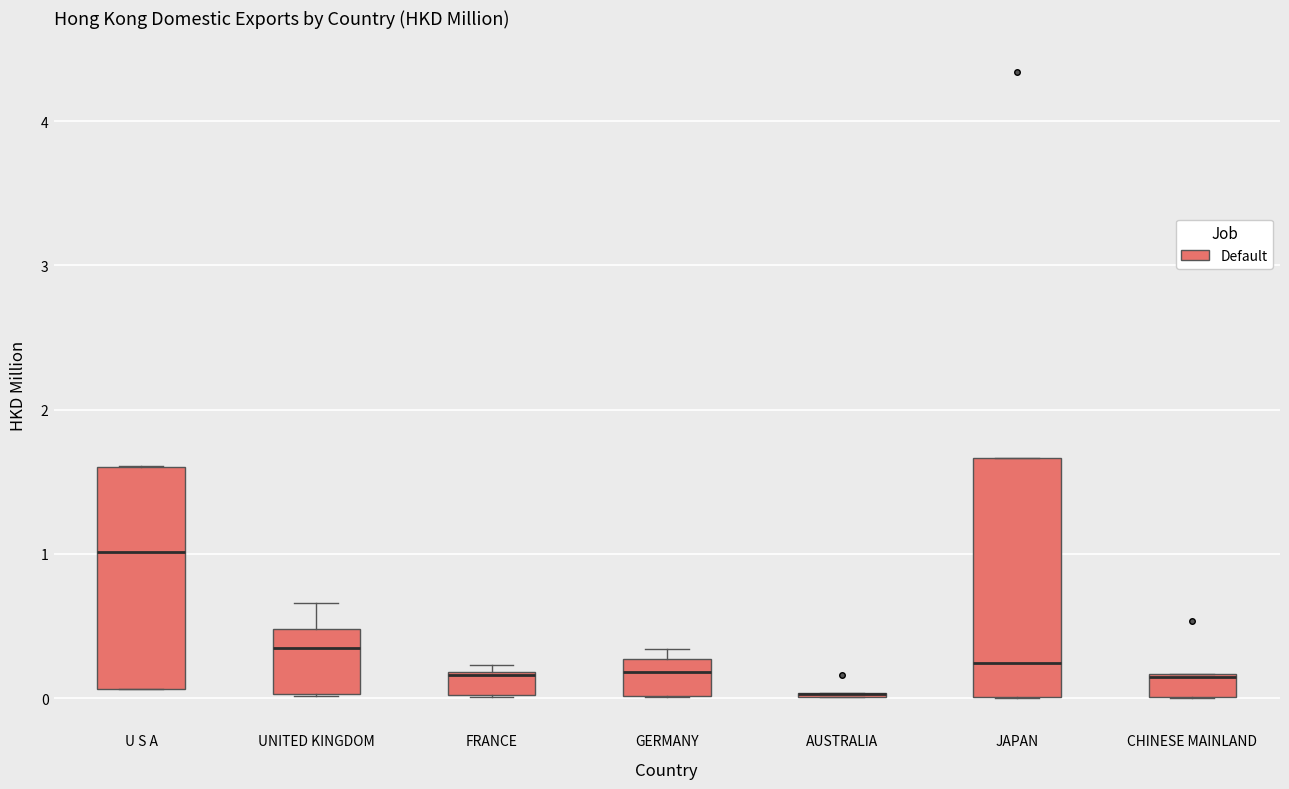

Where is the lower edge of the box for FRANCE on the y-axis? The values are not printed on the chart, so give them approximately, as read against the axis.

0.0